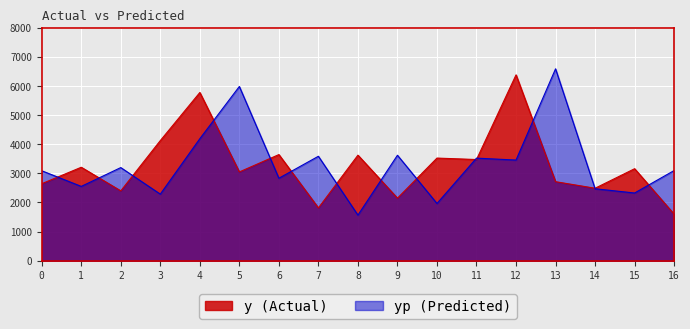

What is the difference between the maximum and minimum values in the y series?

4780.0